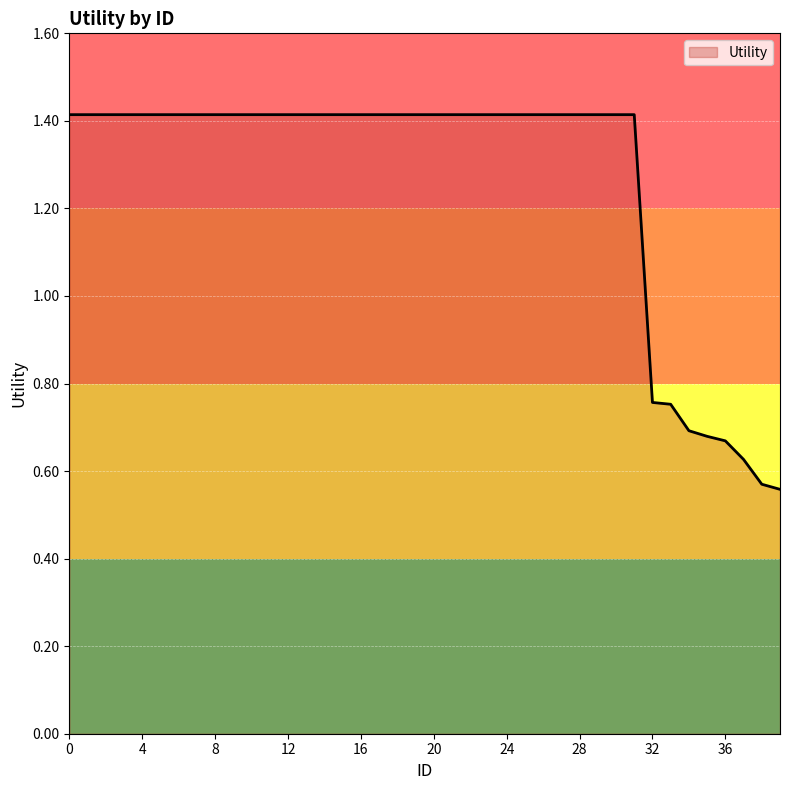

What is the greatest value displayed?

1.4